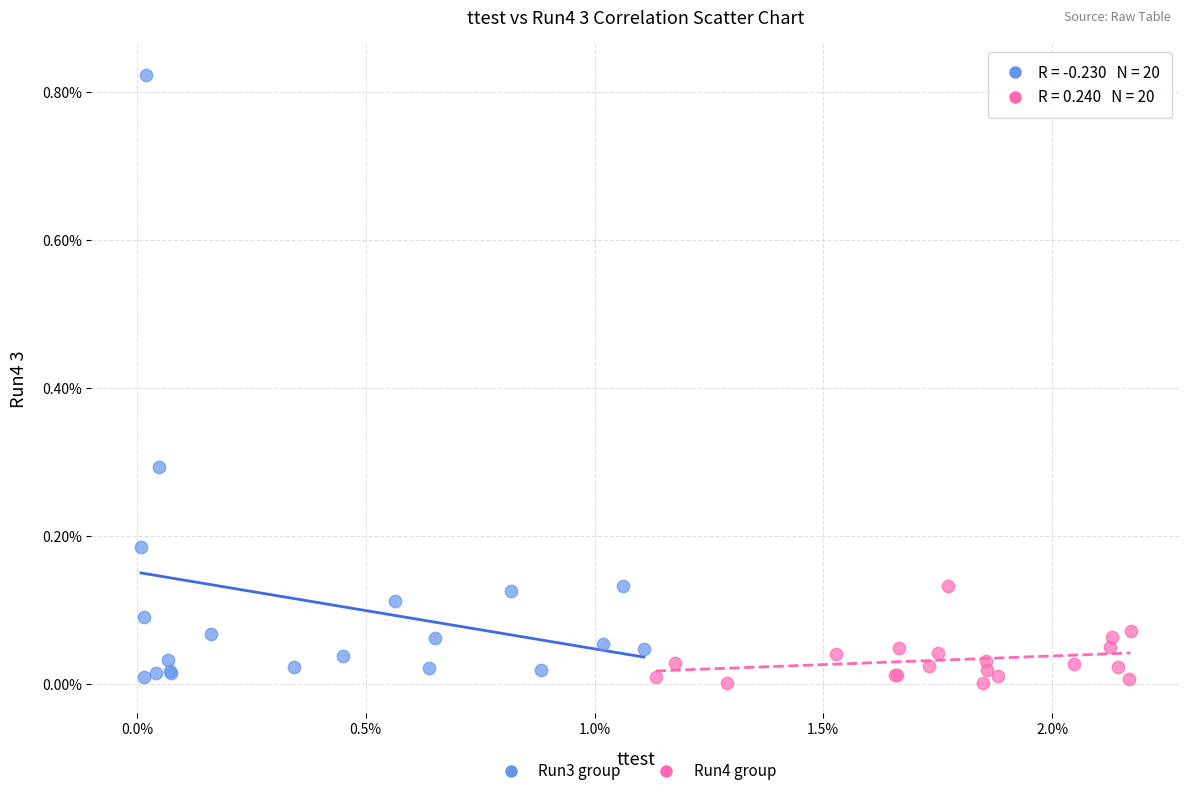

Which series has the largest Y range (max minus min)?

Run3 group